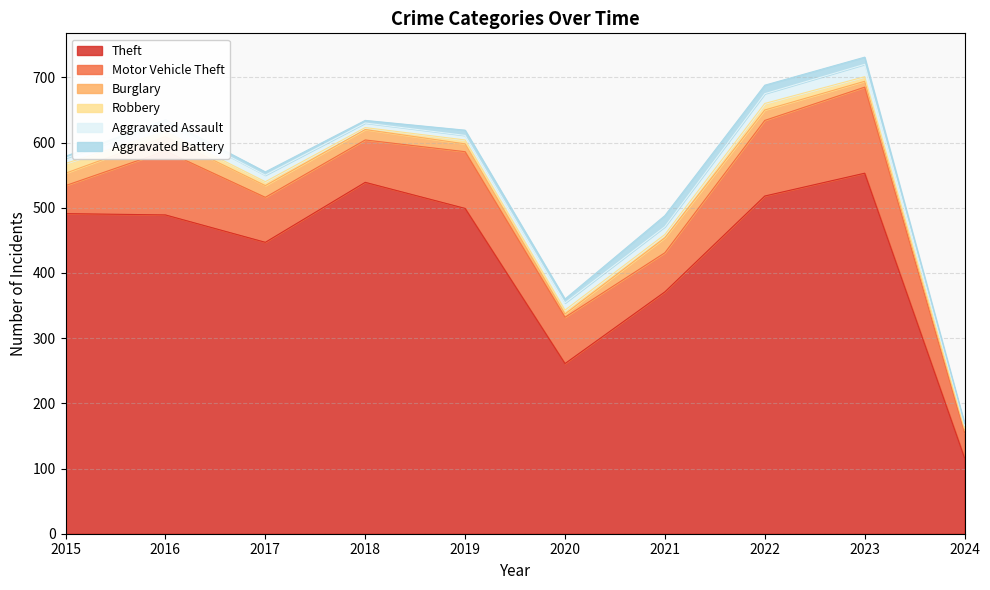

What are all the series names shown in the legend?

Theft, Motor Vehicle Theft, Burglary, Robbery, Aggravated Assault, Aggravated Battery